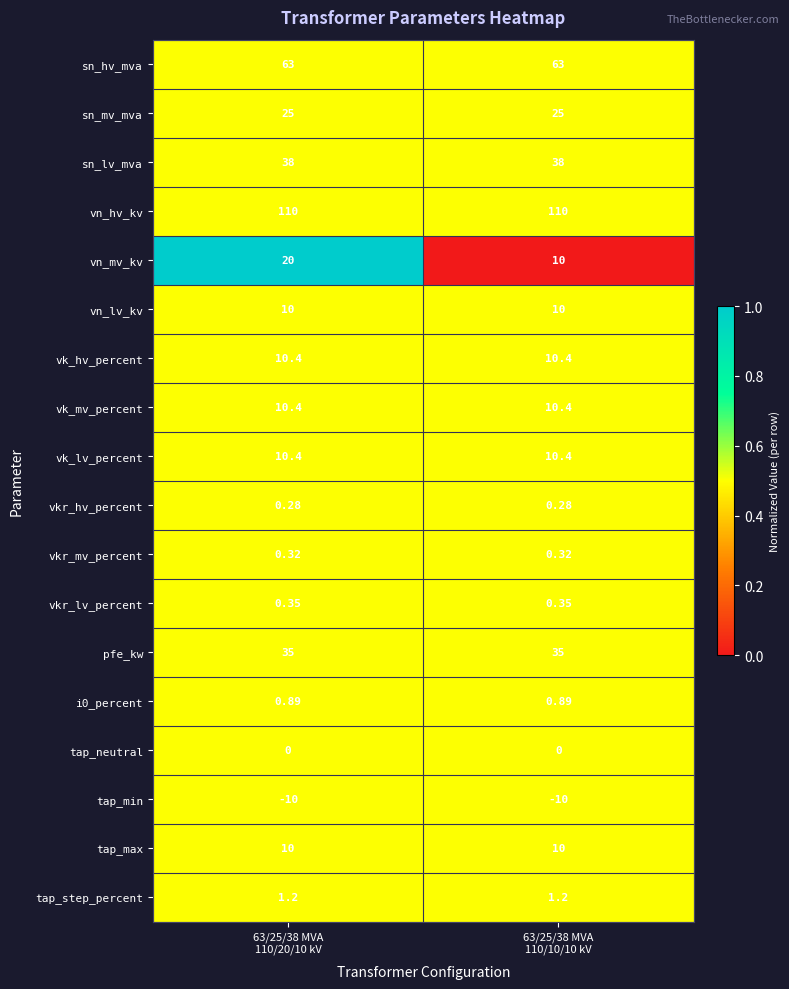

Which series has the largest total across all categories?

vn_hv_kv